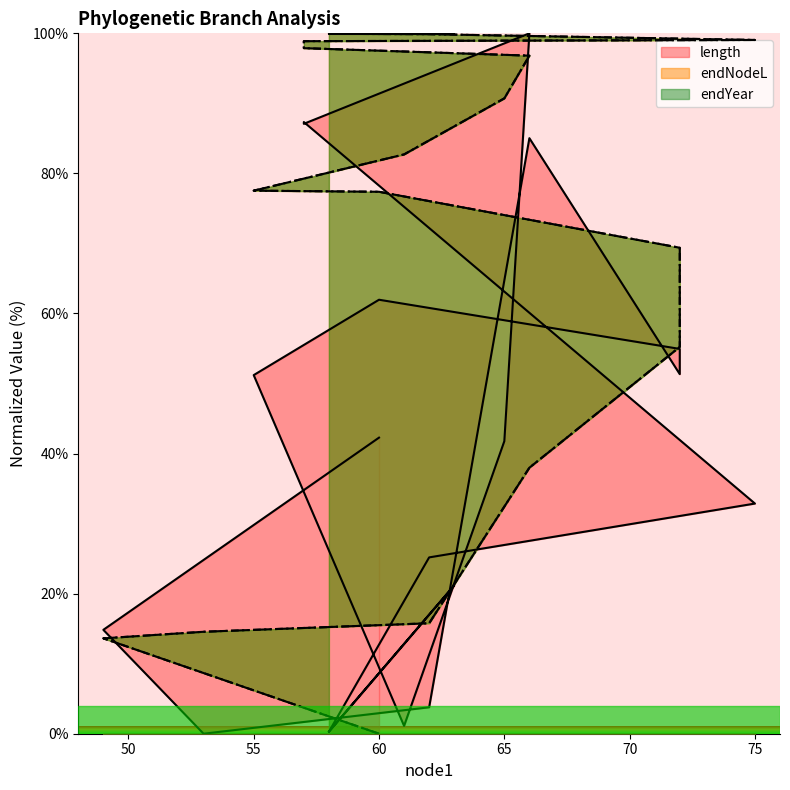

What is the difference between the highest and lowest values at 72?

3.9